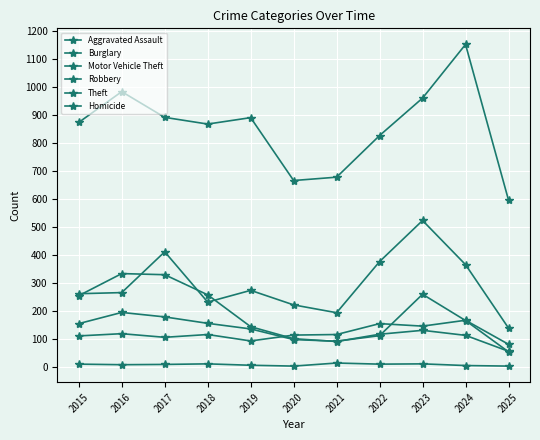

Is this an area chart (filled region under the line)?

No